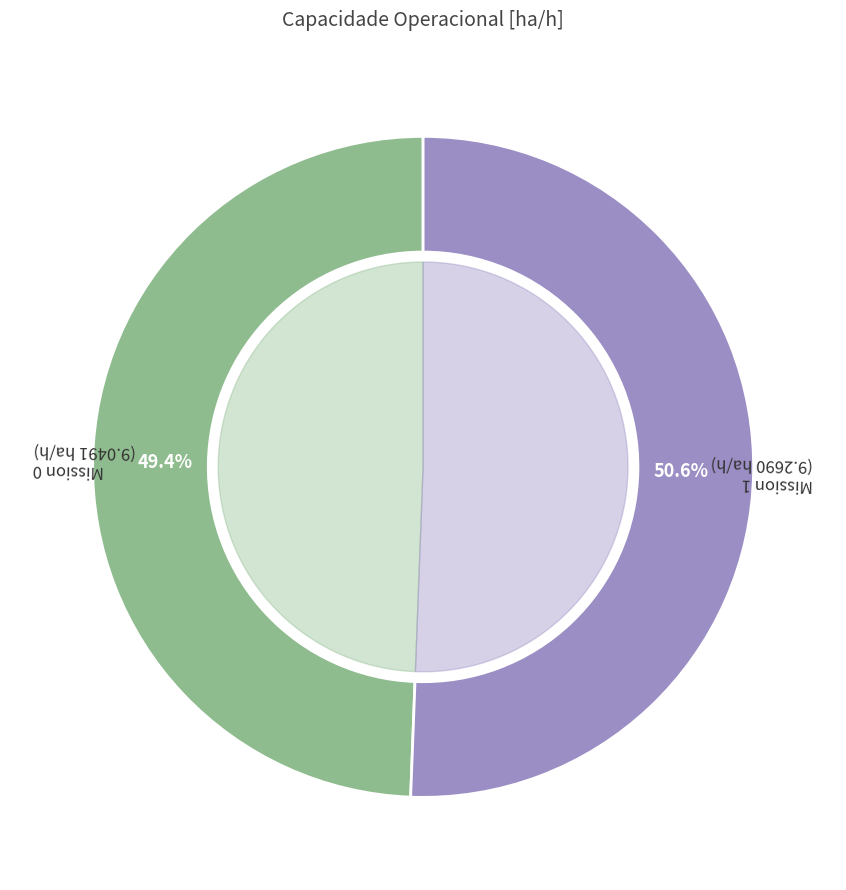

How many slices are in this pie chart?

2